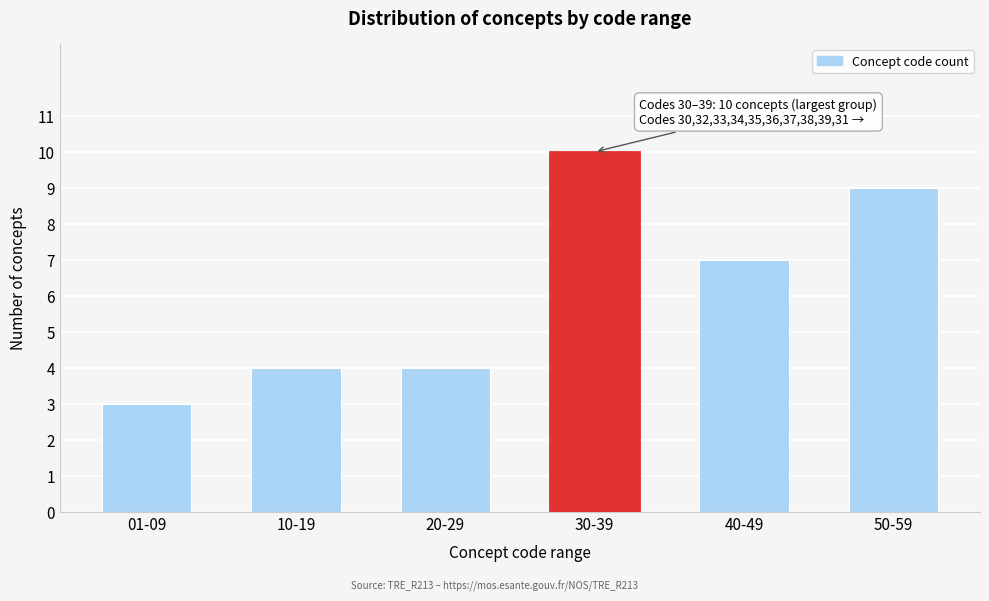

Reading left to right, what are all the values shown in this chart?

01-09=3	10-19=4	20-29=4	30-39=10	40-49=7	50-59=9